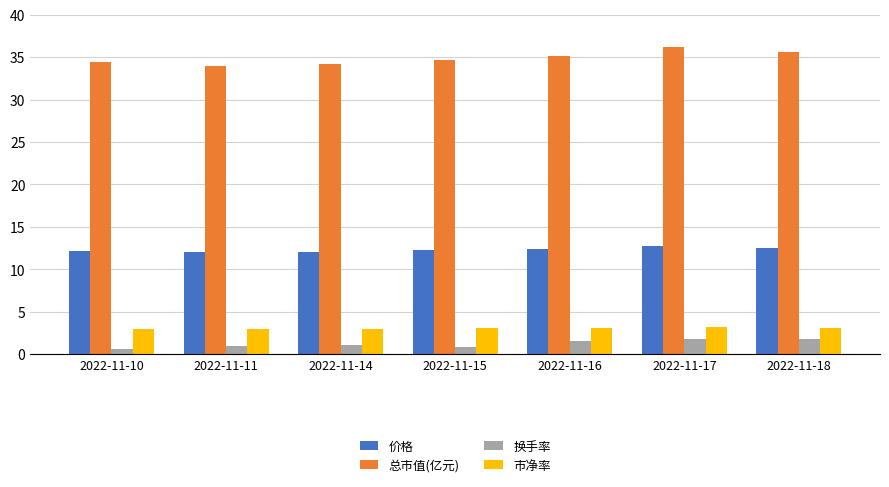

True or false: 总市值(亿元) has a value of 21.2 at 2022-11-11.

False